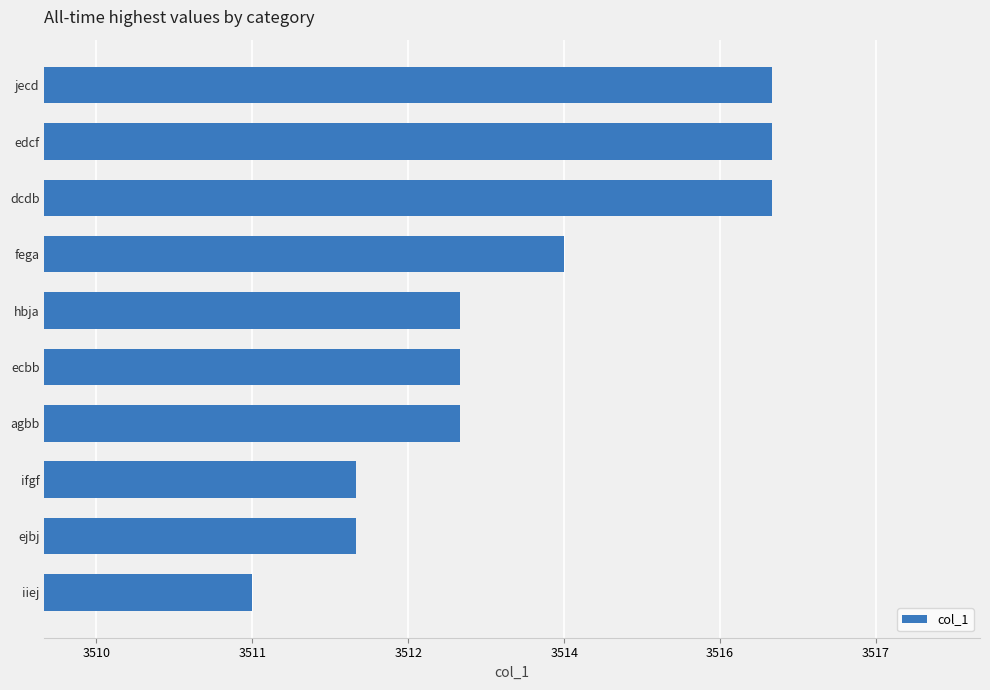

At which category does the chart reach its minimum across all series?

iiej